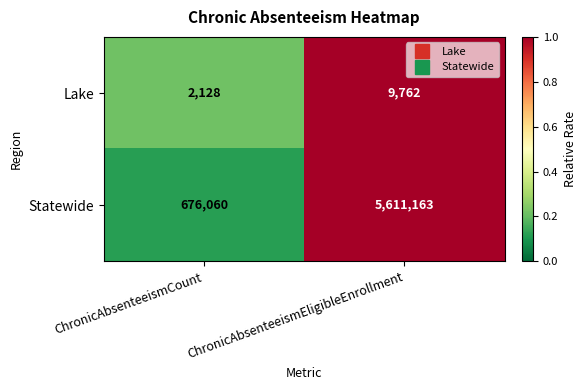

What is the difference between the highest and lowest values at ChronicAbsenteeismEligibleEnrollment?

5601401